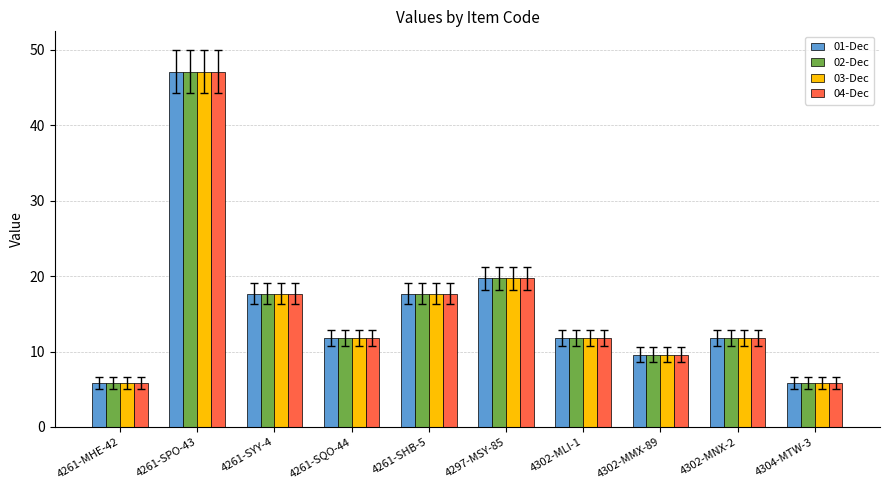

Which label corresponds to the largest value in the chart?

4261-SPO-43